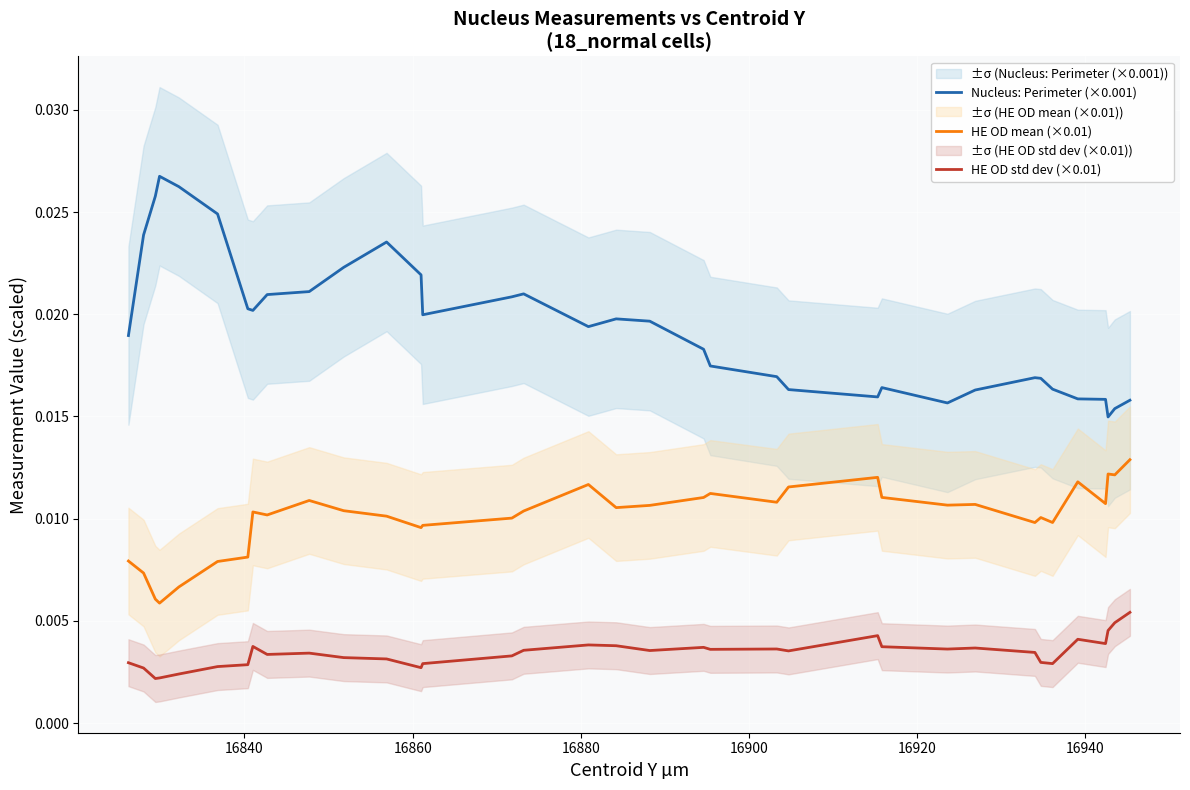

Reading left to right, transcribe all the data shown in this chart.

Nucleus: Perimeter (×0.001): 0.0	0.0	0.0	0.0	0.0	0.0	0.0	0.0	0.0	0.0	0.0	0.0	0.0	0.0	0.0	0.0	0.0	0.0	0.0	0.0	0.0	0.0	0.0	0.0	0.0	0.0	0.0	0.0	0.0	0.0	0.0	0.0	0.0	0.0	0.0
HE OD mean (×0.01): 0.0	0.0	0.0	0.0	0.0	0.0	0.0	0.0	0.0	0.0	0.0	0.0	0.0	0.0	0.0	0.0	0.0	0.0	0.0	0.0	0.0	0.0	0.0	0.0	0.0	0.0	0.0	0.0	0.0	0.0	0.0	0.0	0.0	0.0	0.0
HE OD std dev (×0.01): 0.0	0.0	0.0	0.0	0.0	0.0	0.0	0.0	0.0	0.0	0.0	0.0	0.0	0.0	0.0	0.0	0.0	0.0	0.0	0.0	0.0	0.0	0.0	0.0	0.0	0.0	0.0	0.0	0.0	0.0	0.0	0.0	0.0	0.0	0.0